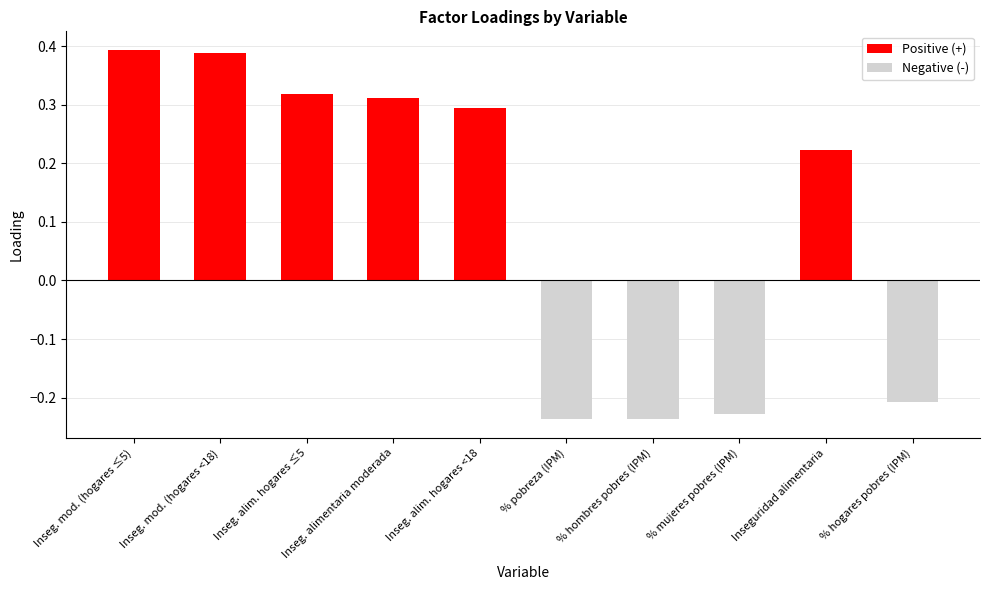

Reading left to right, extract all data points from this chart.

Positive (+): Inseg. mod. (hogares ≤5)=0.4	Inseg. mod. (hogares <18)=0.4	Inseg. alim. hogares ≤5=0.3	Inseg. alimentaria moderada=0.3	Inseg. alim. hogares <18=0.3	% pobreza (IPM)=0.0	% hombres pobres (IPM)=0.0	% mujeres pobres (IPM)=0.0	Inseguridad alimentaria=0.2	% hogares pobres (IPM)=0.0
Negative (-): Inseg. mod. (hogares ≤5)=0.0	Inseg. mod. (hogares <18)=0.0	Inseg. alim. hogares ≤5=0.0	Inseg. alimentaria moderada=0.0	Inseg. alim. hogares <18=0.0	% pobreza (IPM)=-0.2	% hombres pobres (IPM)=-0.2	% mujeres pobres (IPM)=-0.2	Inseguridad alimentaria=0.0	% hogares pobres (IPM)=-0.2